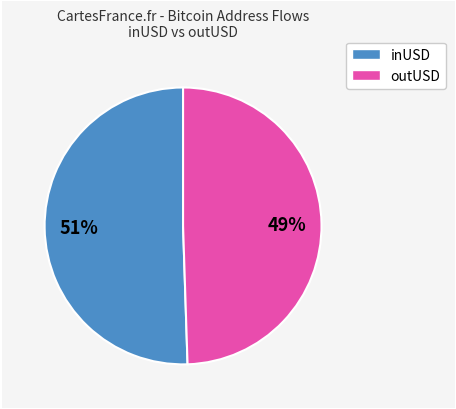

Which has a higher value, inUSD or outUSD?

inUSD